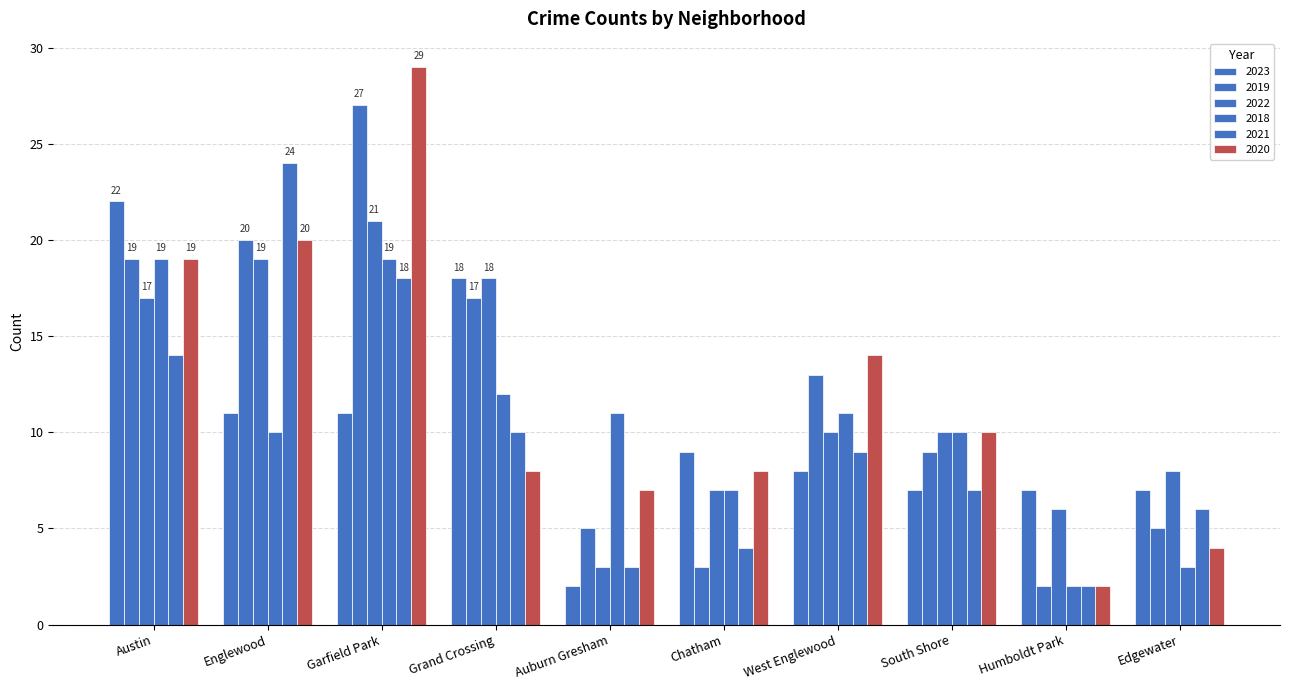

Is it true that 2020 equals 8 at Englewood?

False